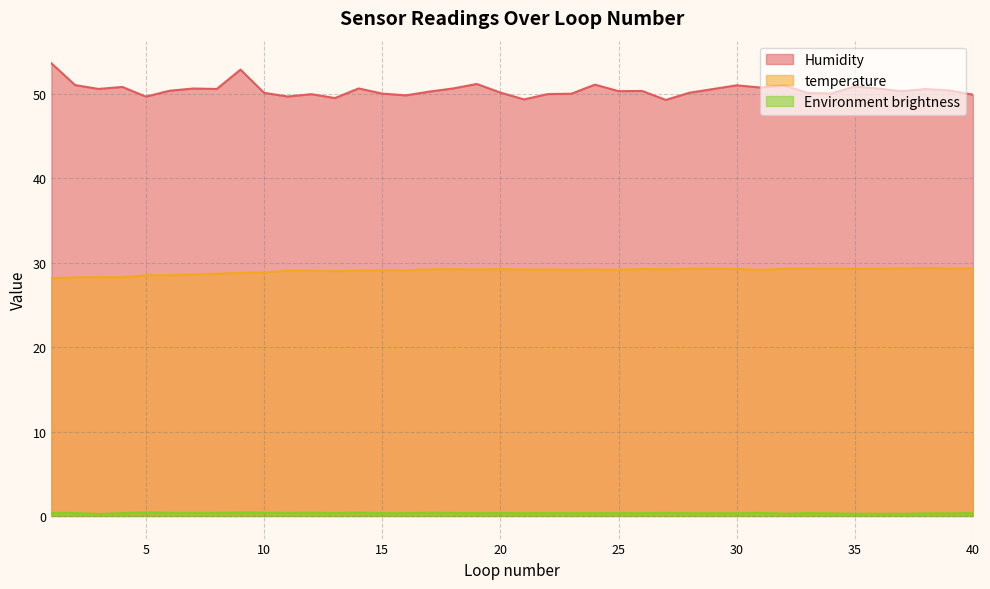

Between 17 and 30, which is larger?

30